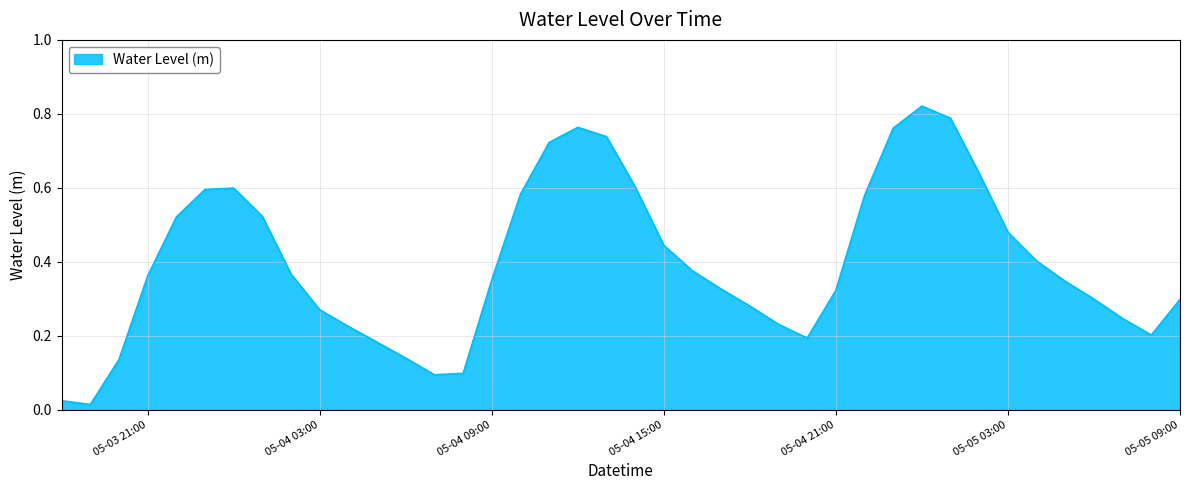

Is this an area chart (filled region under the line)?

Yes